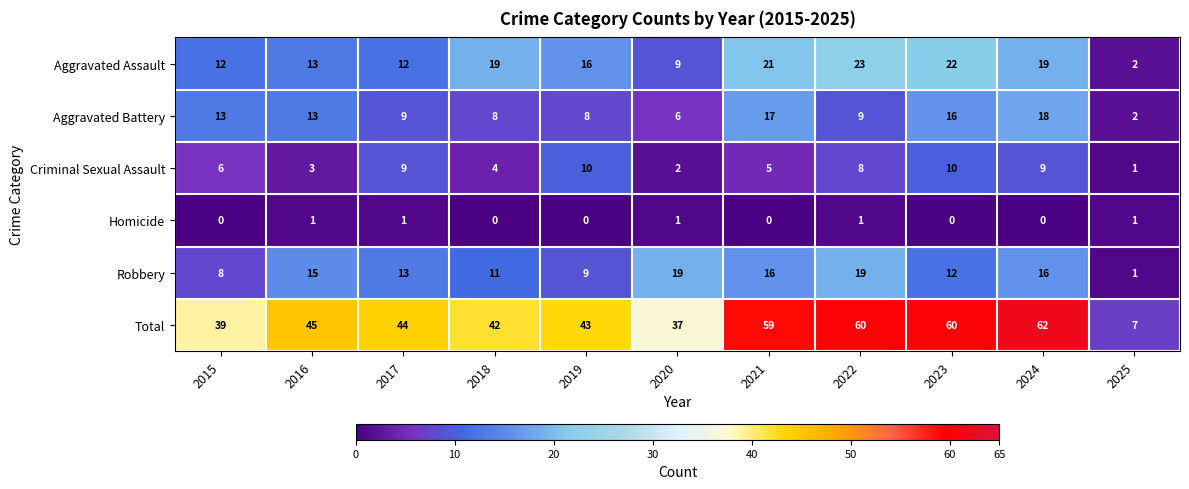

Which series has the largest total across all categories?

Total